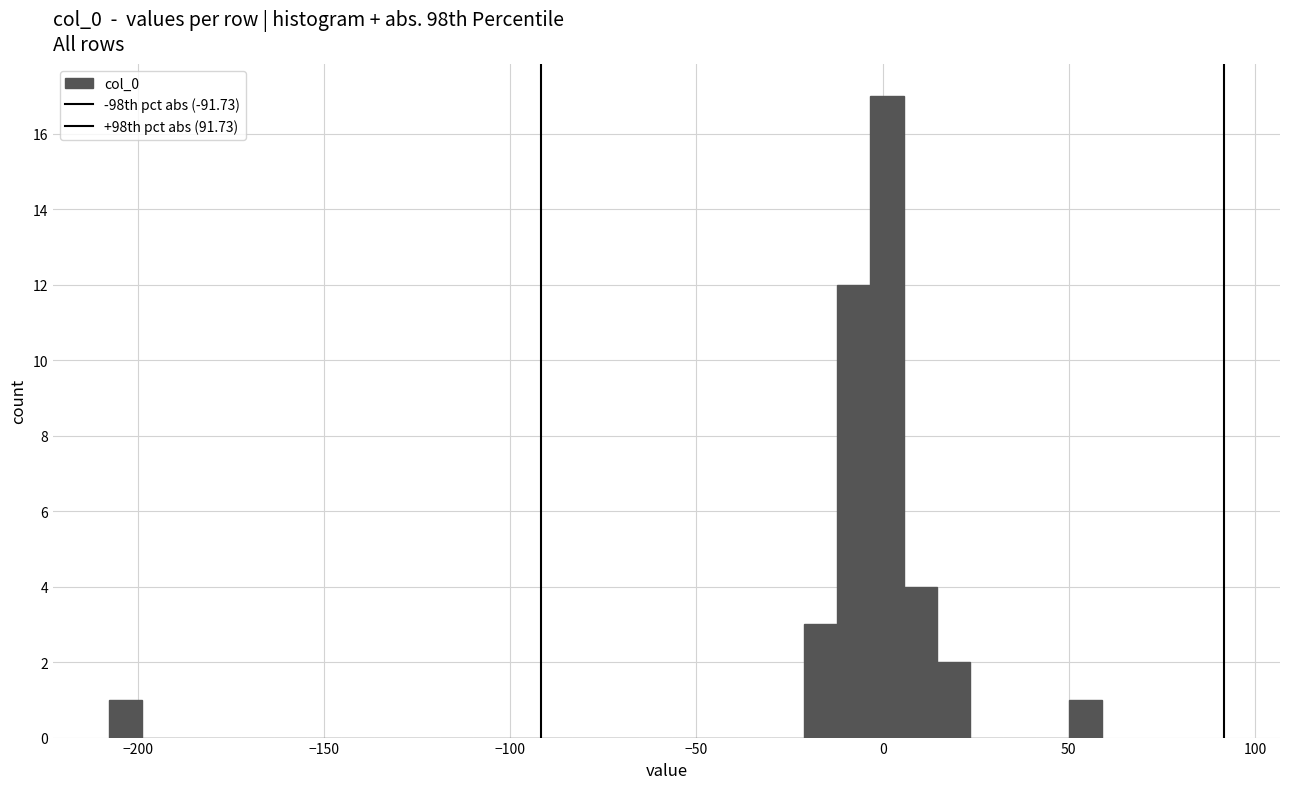

Read against the x-axis, roughly where is the centre of the tallest bar?

0